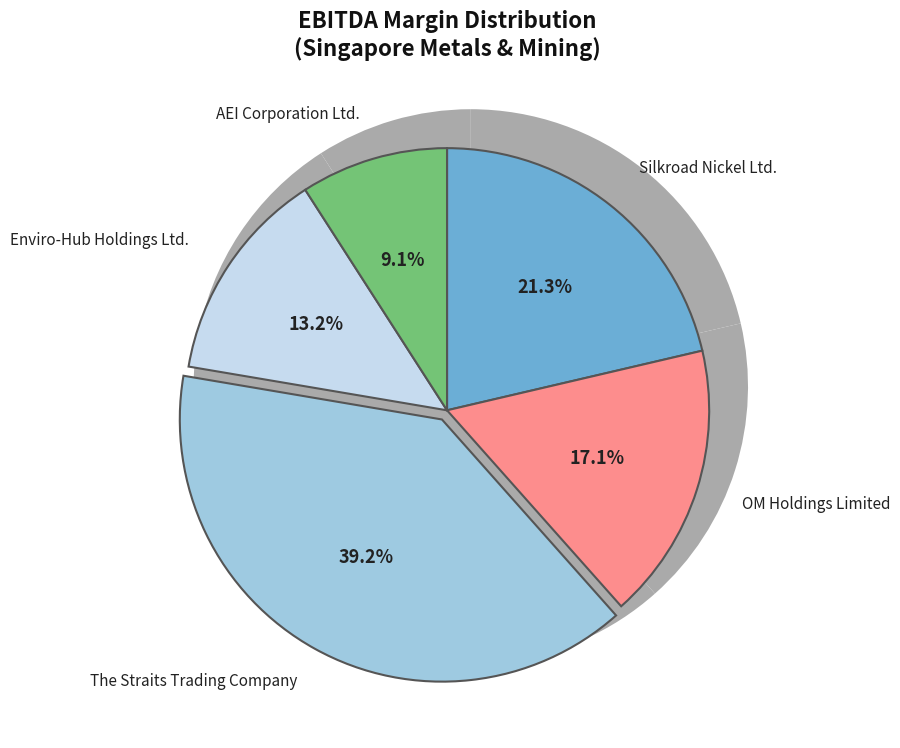

To the nearest percent, what percentage of the pie is Silkroad Nickel Ltd.?

21%